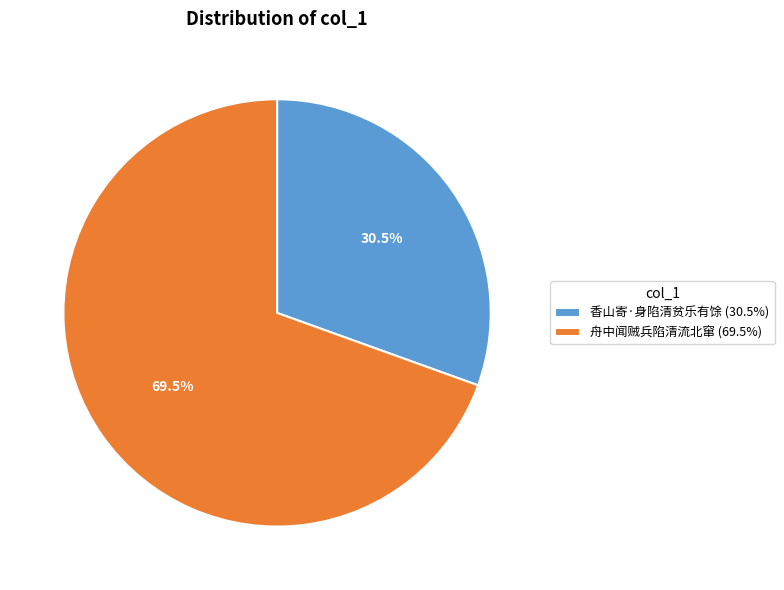

What is the smallest slice in the pie chart?

香山寄·身陷清贫乐有馀